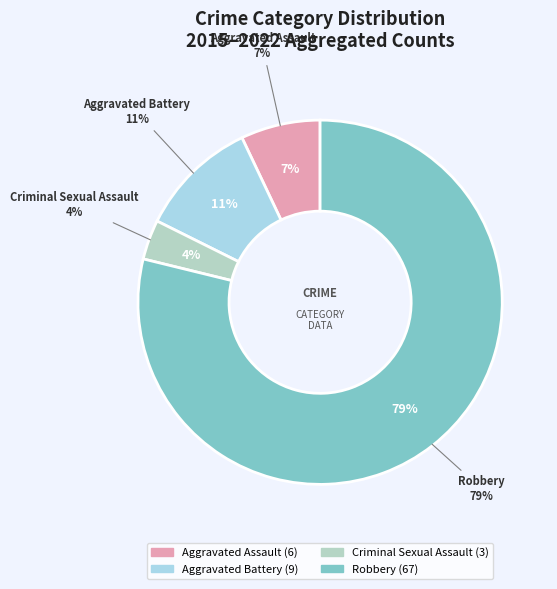

To the nearest percent, what is the combined percentage of Criminal Sexual Assault and Aggravated Battery?

14%